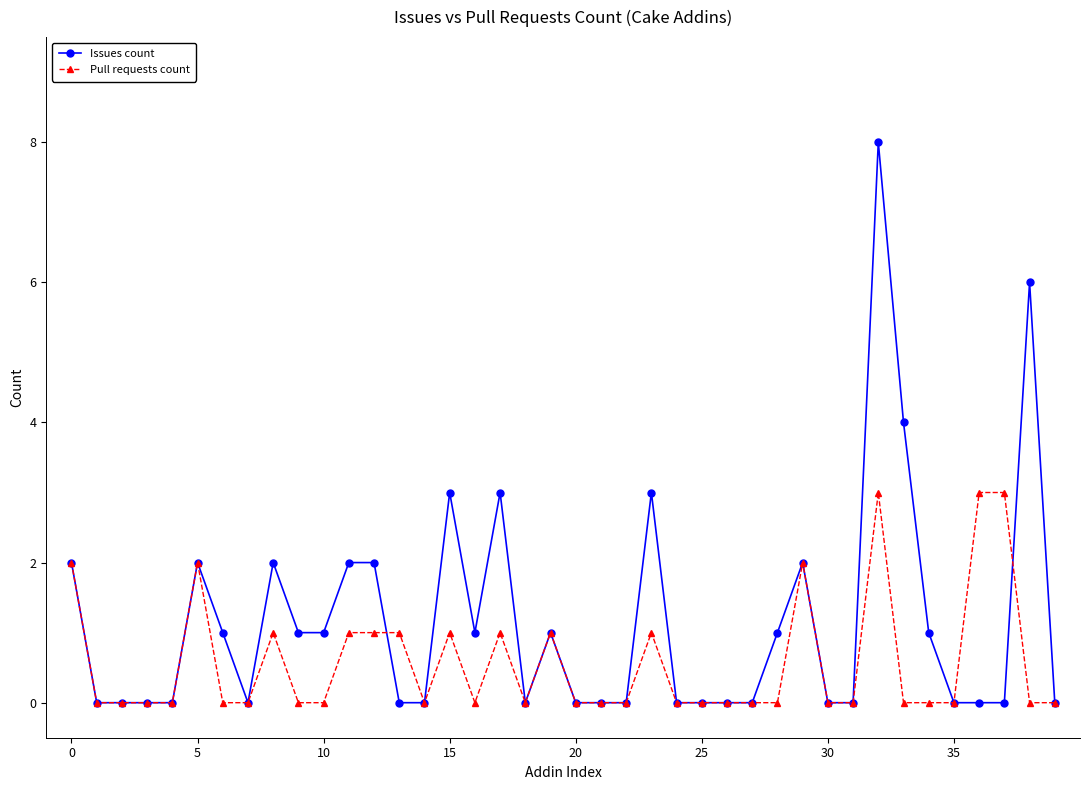

What is the highest value of the Issues count series?

8